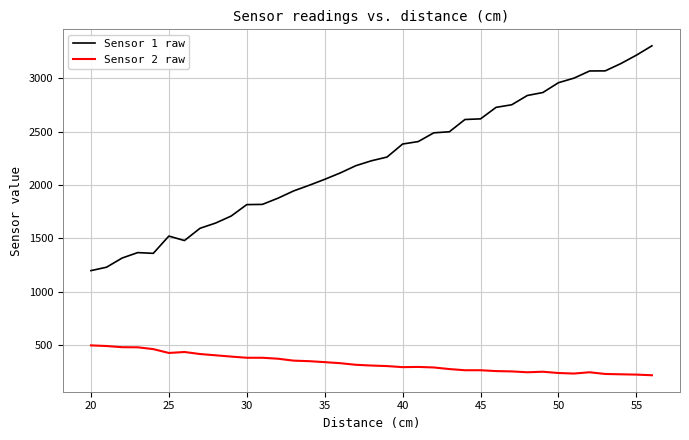

What is the maximum value shown in the chart?

3306